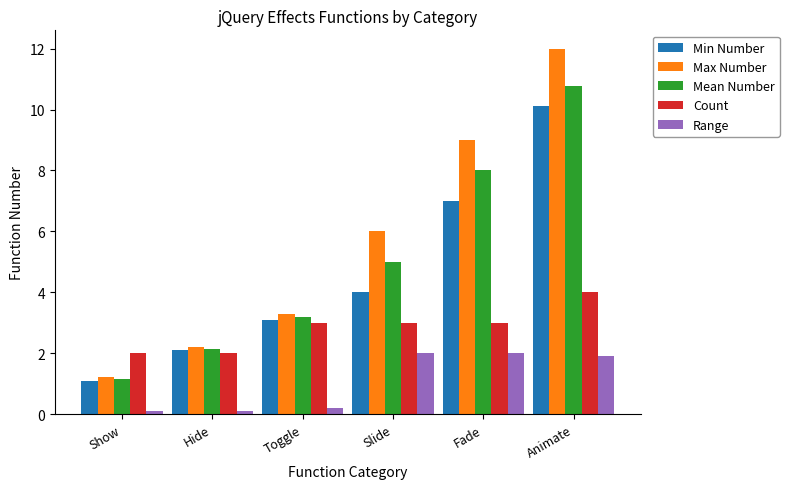

Which label corresponds to the largest value in the chart?

Animate